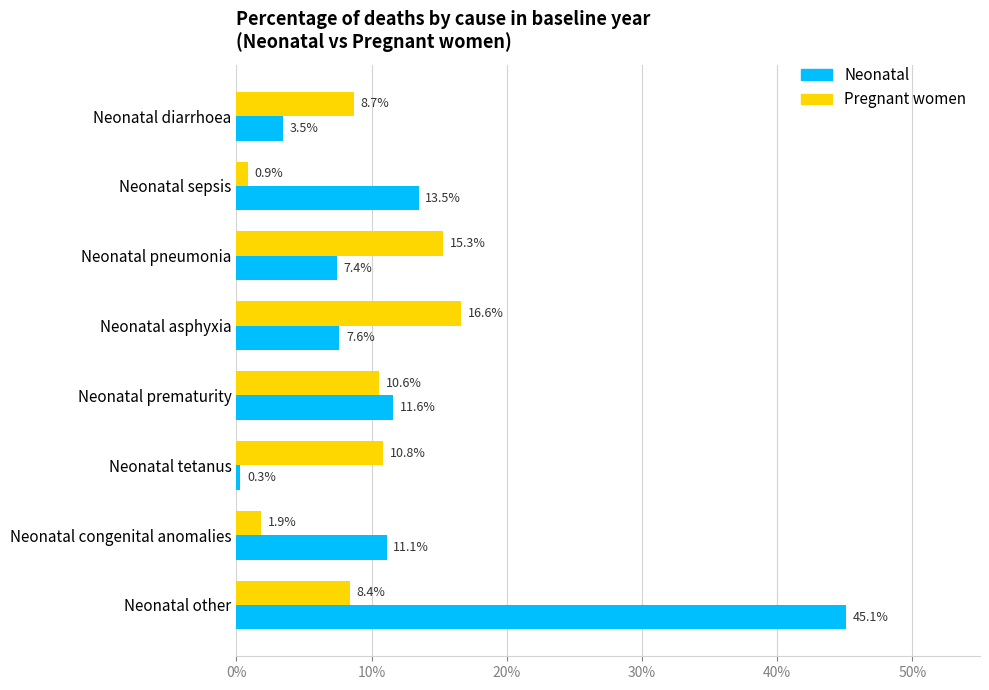

What are all the series names shown in the legend?

Neonatal, Pregnant women